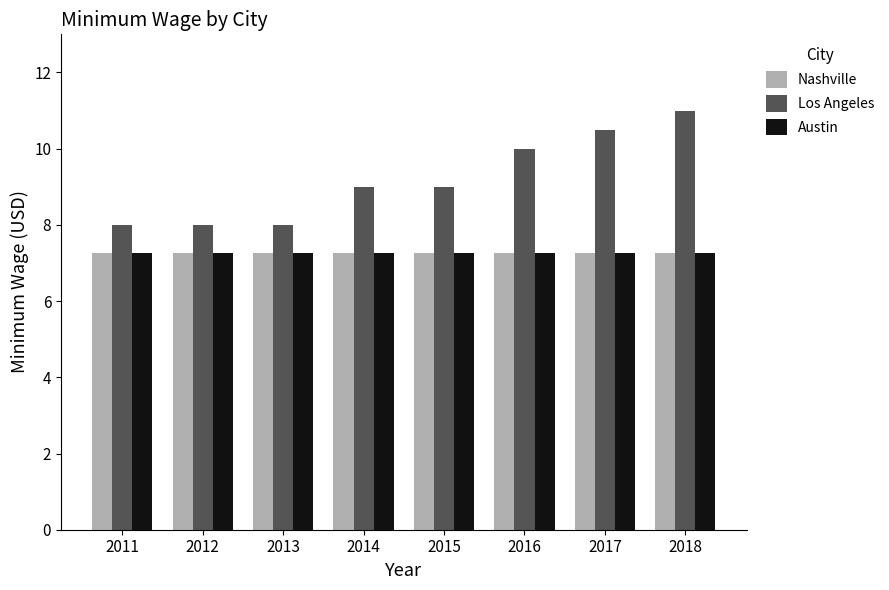

The Austin series shows 10.2 at 2012. True or false?

False